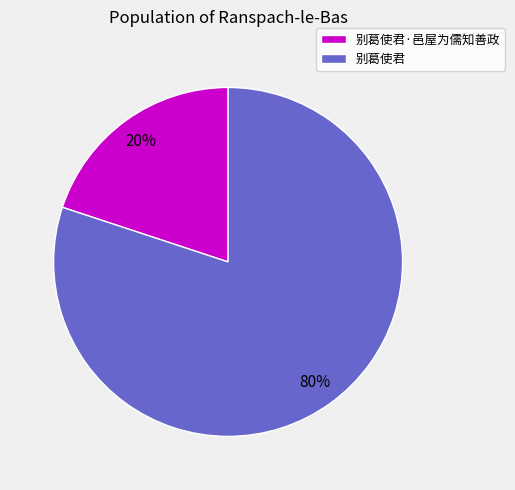

Which slice is the smallest?

别葛使君·邑屋为儒知善政